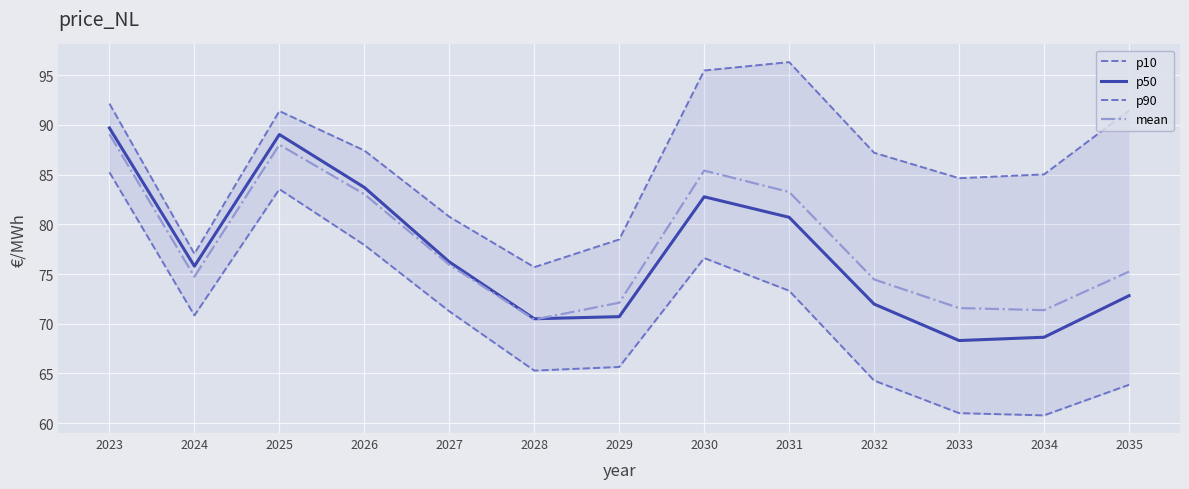

What is the sum of all p50 values?

1001.0